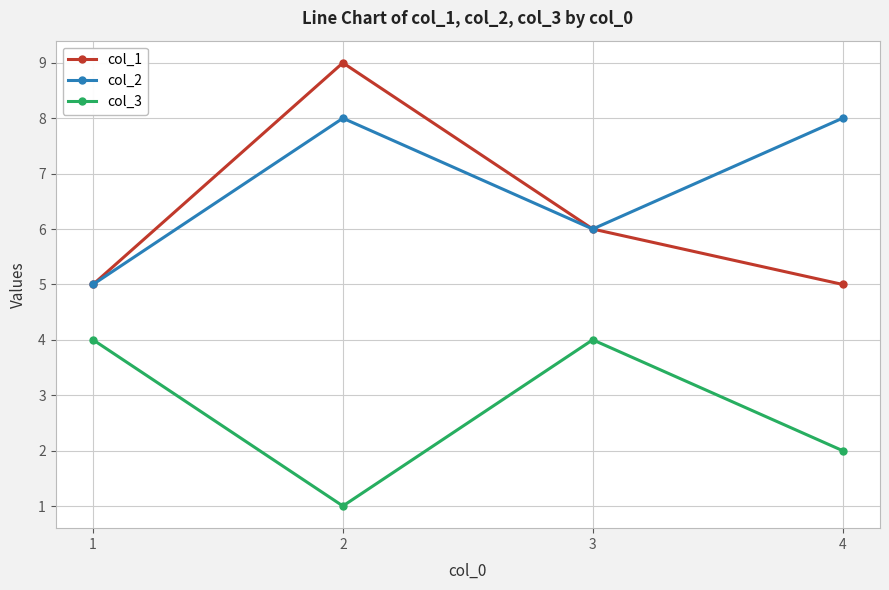

The col_1 series shows 2 at 1. True or false?

False